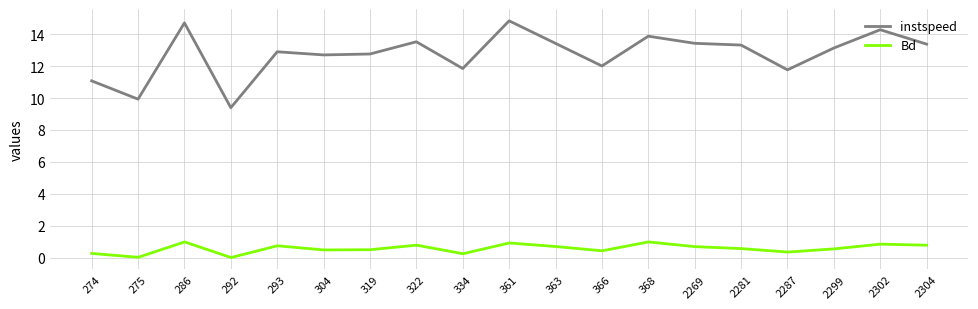

Which series has the largest total across all categories?

instspeed